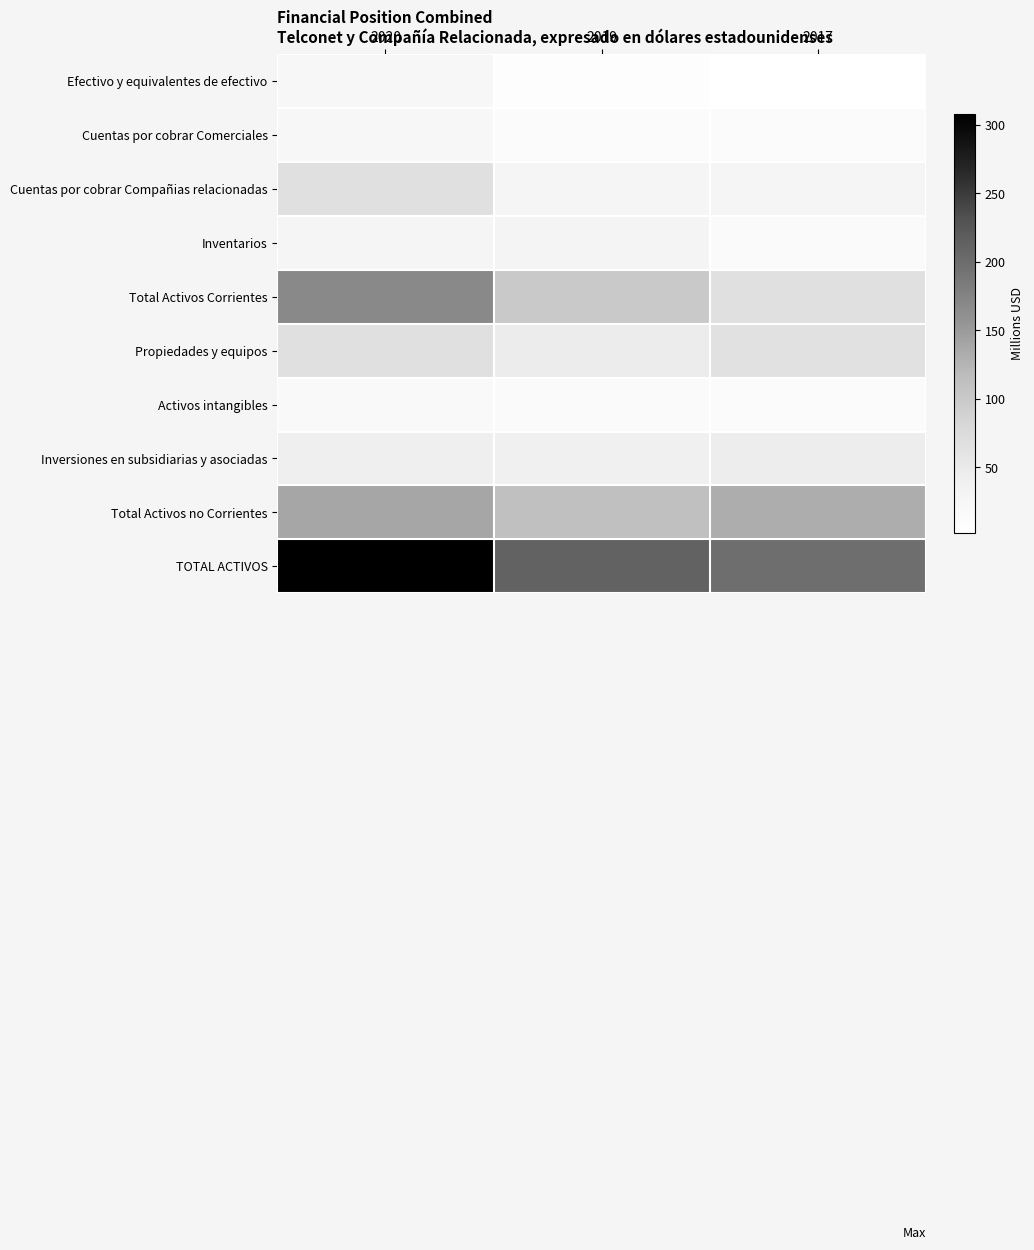

What is the spread (max minus min) of values at 2019?

204.5